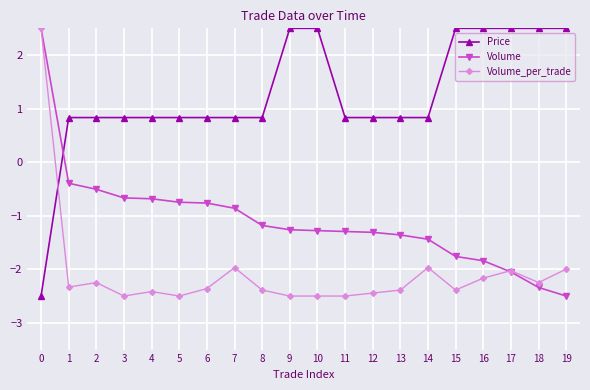

What is the highest value of the Volume_per_trade series?

2.5